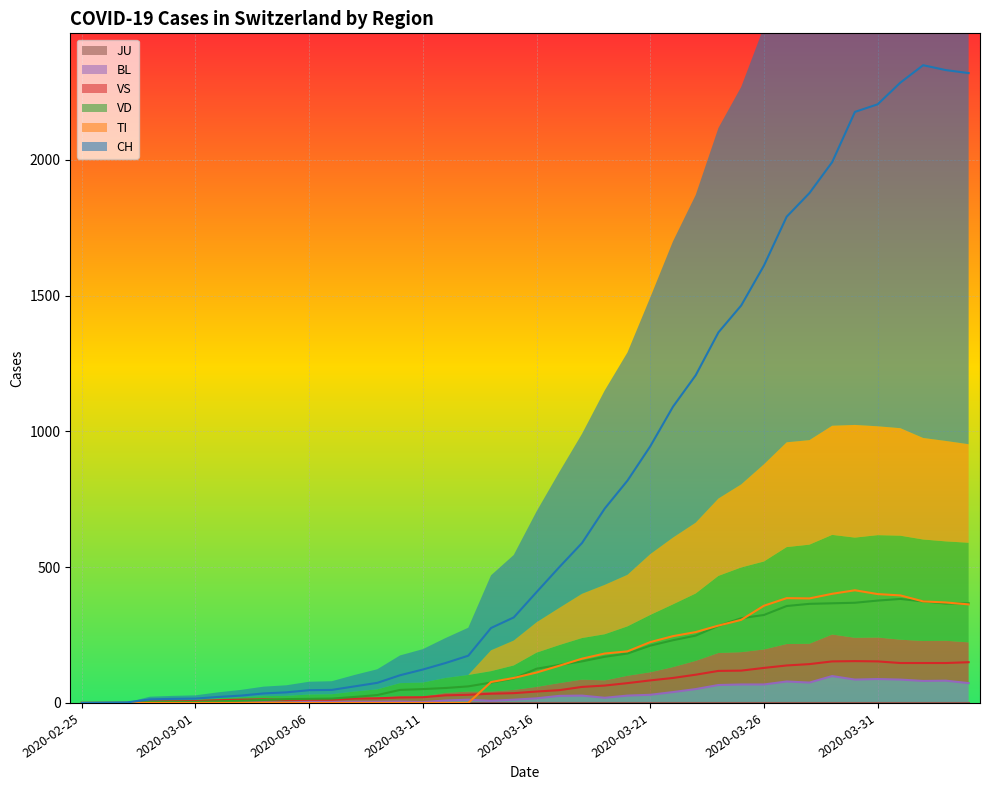

True or false: BL and VS intersect in this chart.

False